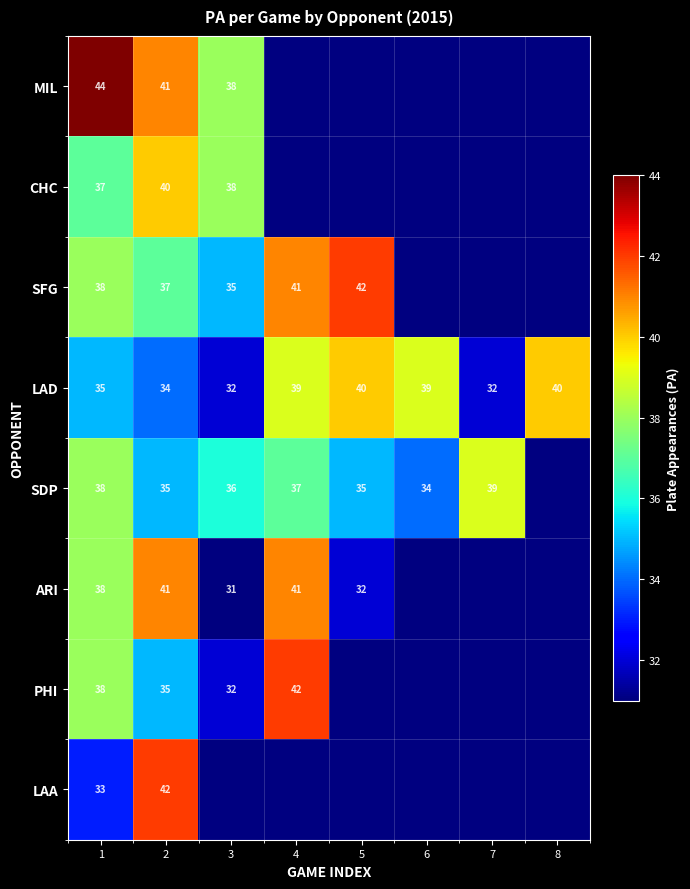

At which category is the sum across all series the highest?

2